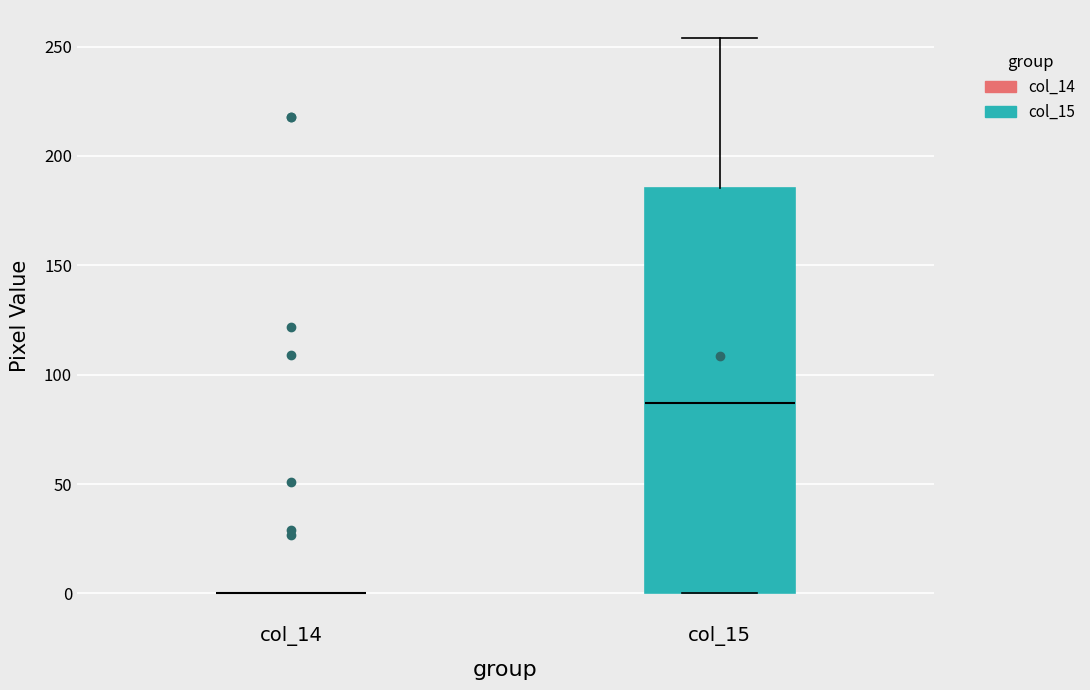

Reading left to right, transcribe this box plot: for each box, give where its median line is, the range the box spans, and where its two whiskers end, as read against the y-axis. The values are not printed on the chart, so give them approximately, as read against the axis.

col_14: box collapsed to a line at 0, whiskers 0 to 0
col_15: median 85, box 0 to 185, whiskers 0 to 255